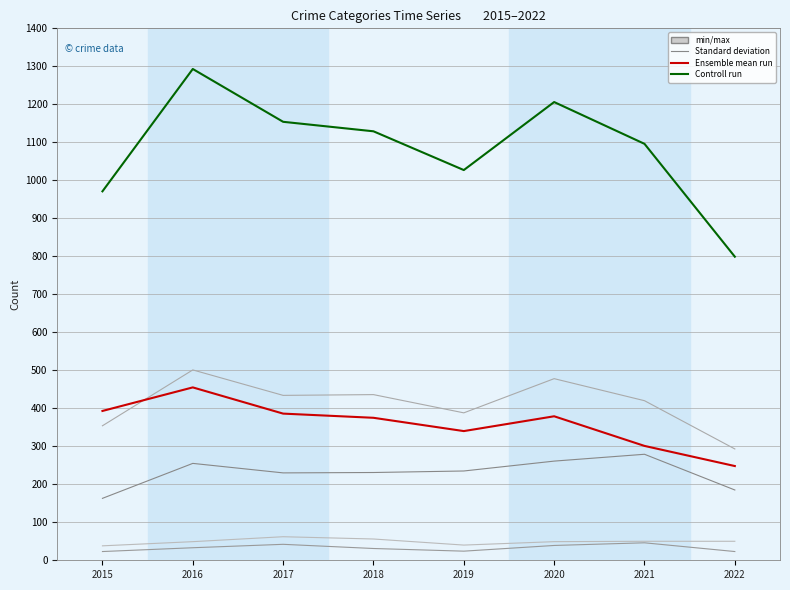

What is the difference between the highest and lowest values at 2022?

776